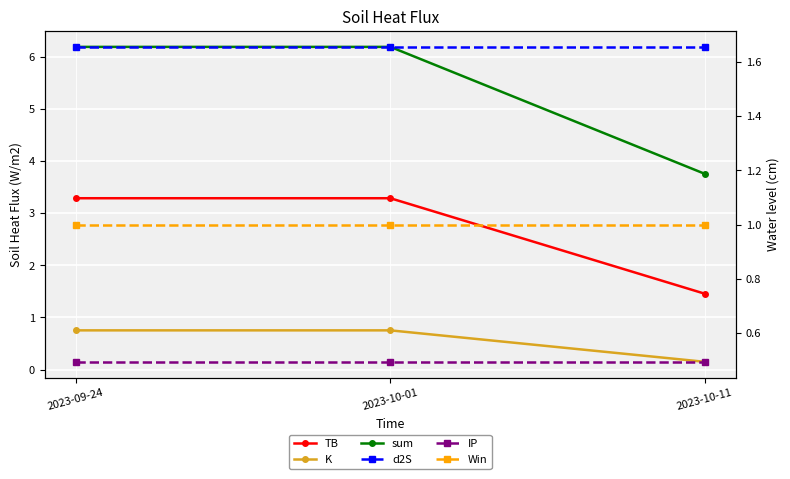

Which category has the lowest value in the sum series?

2023-10-11